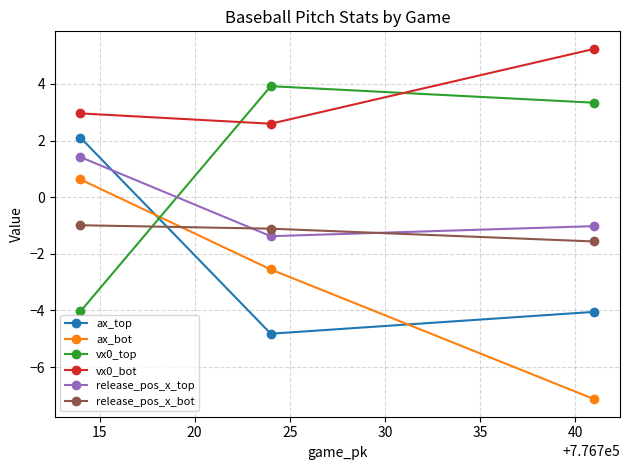

Which series has the largest total across all categories?

vx0_bot